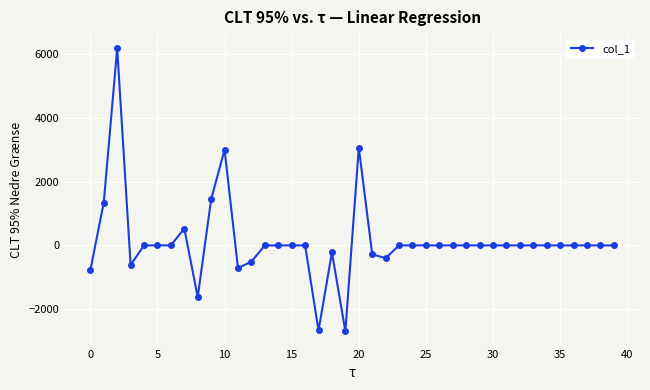

What is the smallest value displayed?

-2693.7